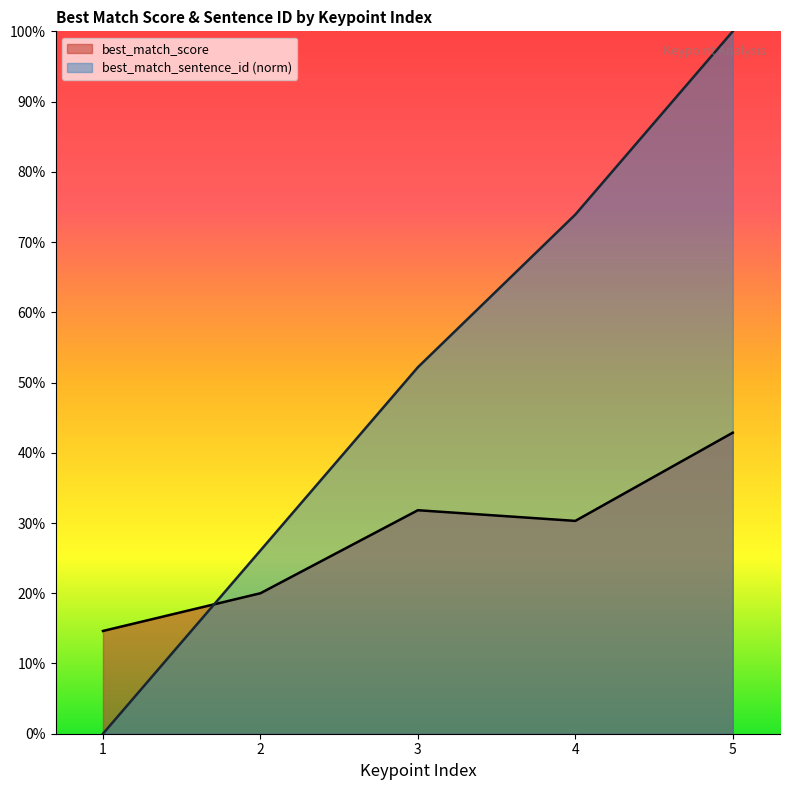

Where do best_match_score and best_match_sentence_id first cross each other?

1 and 2